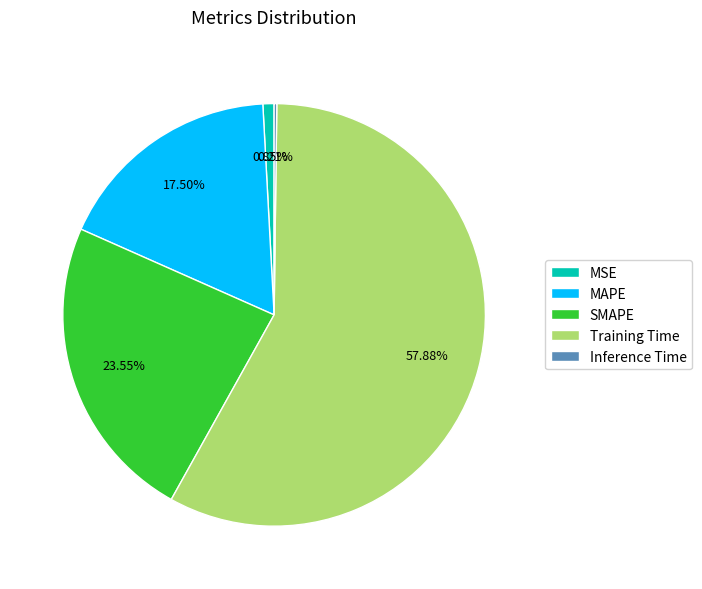

Do SMAPE and Training Time together represent more than half of the pie?

Yes